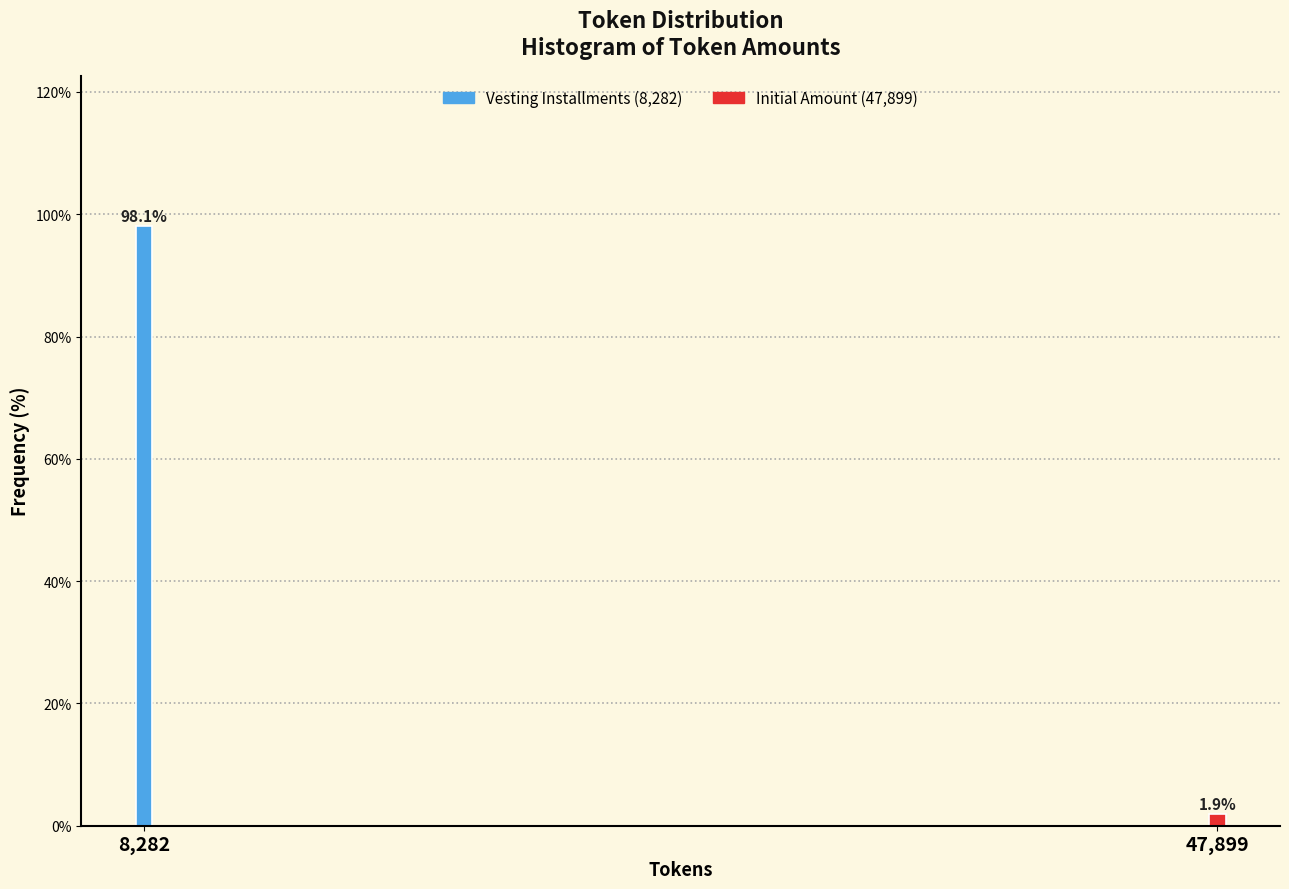

Reading left to right, list all the values displayed in this chart.

98.1	1.9